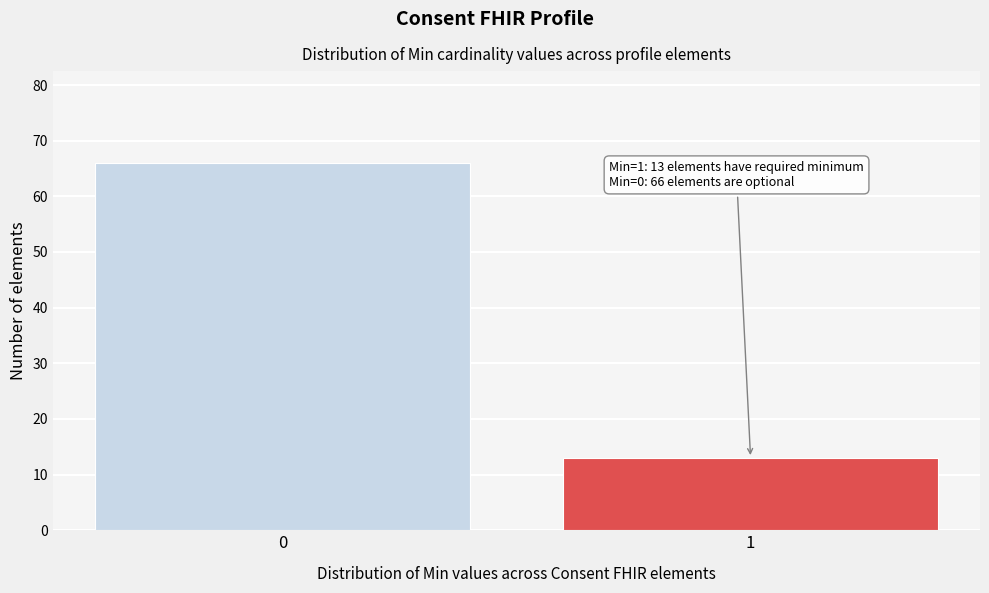

Reading left to right, what are all the values shown in this chart?

0=66	1=13